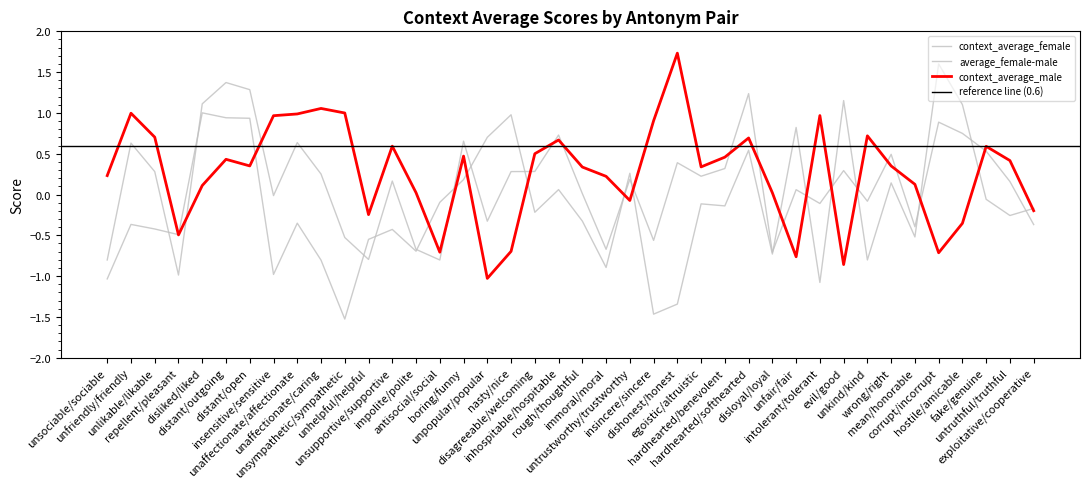

Does the chart display data point markers on the line(s)?

No